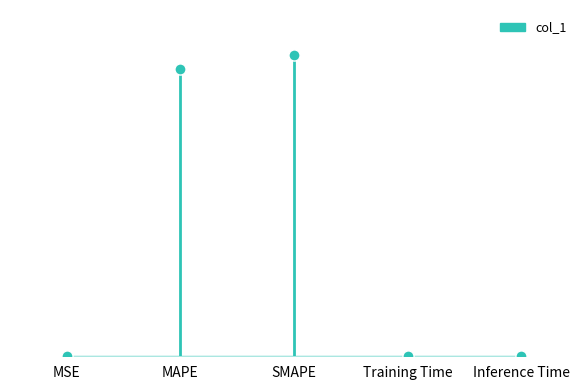

At which category does the chart reach its minimum across all series?

MSE